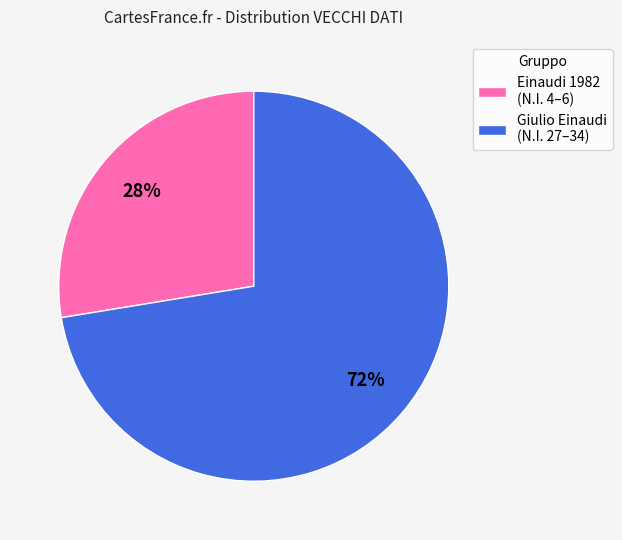

What percentage is the Einaudi 1982 (N.I. 4–6) slice, to the nearest percent?

28%